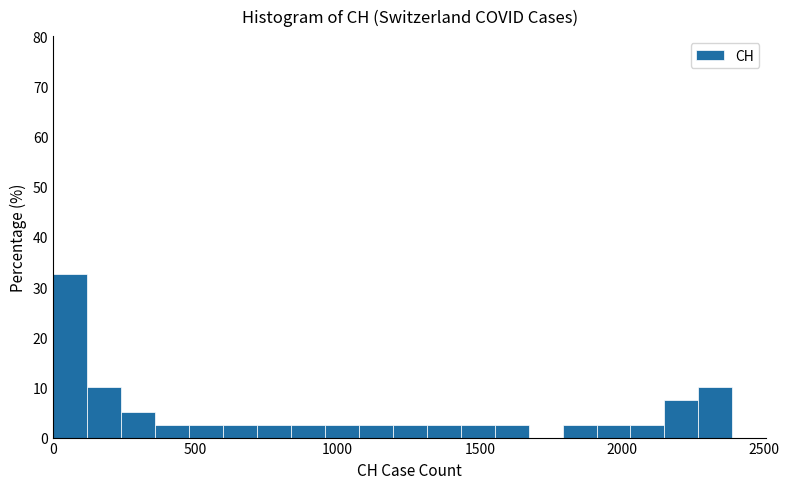

Around what value on the x-axis is the tallest bar? Give the approximate position of its centre, as read against the axis.

50